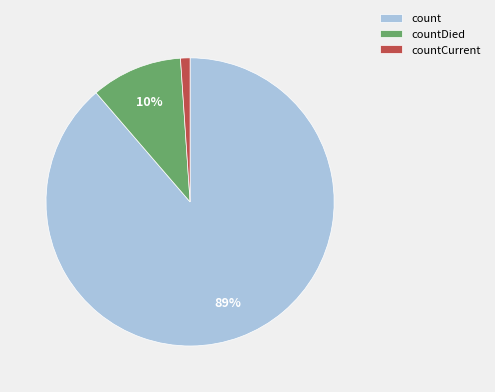

Do count and countDied together represent more than half of the pie?

Yes